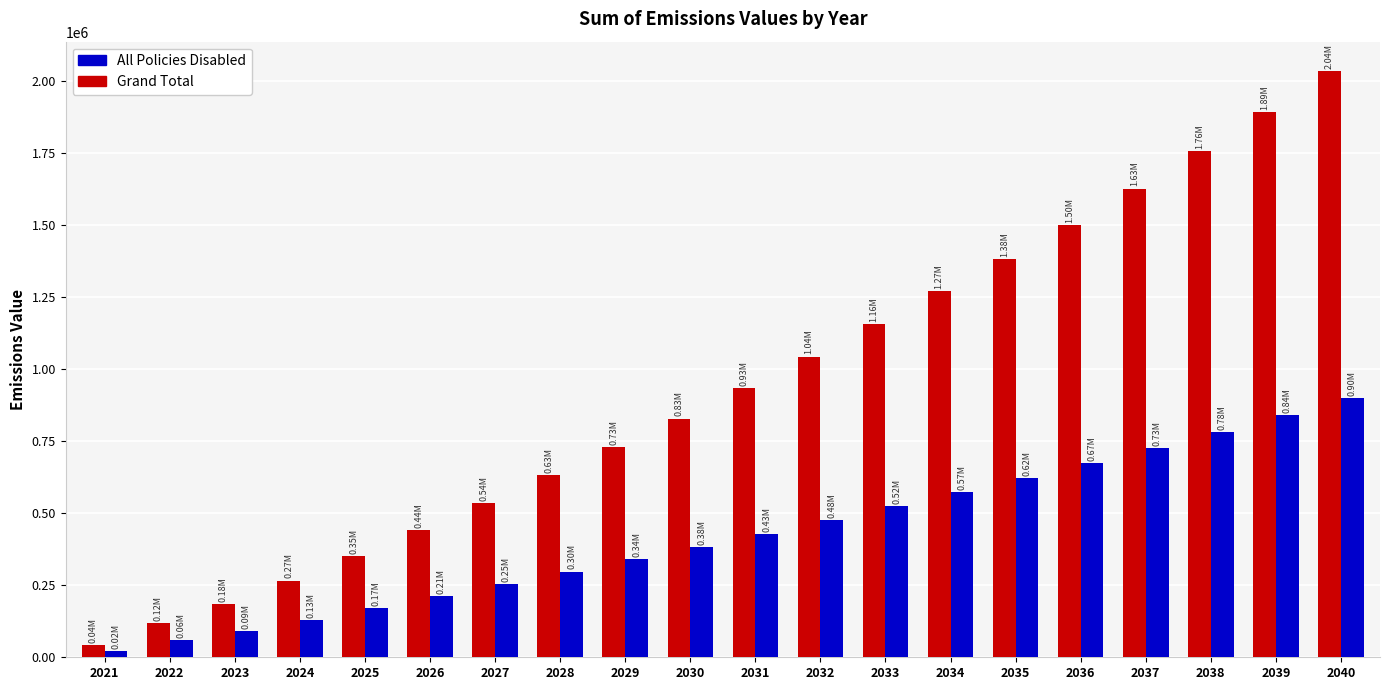

At which category is the sum across all series the highest?

2040